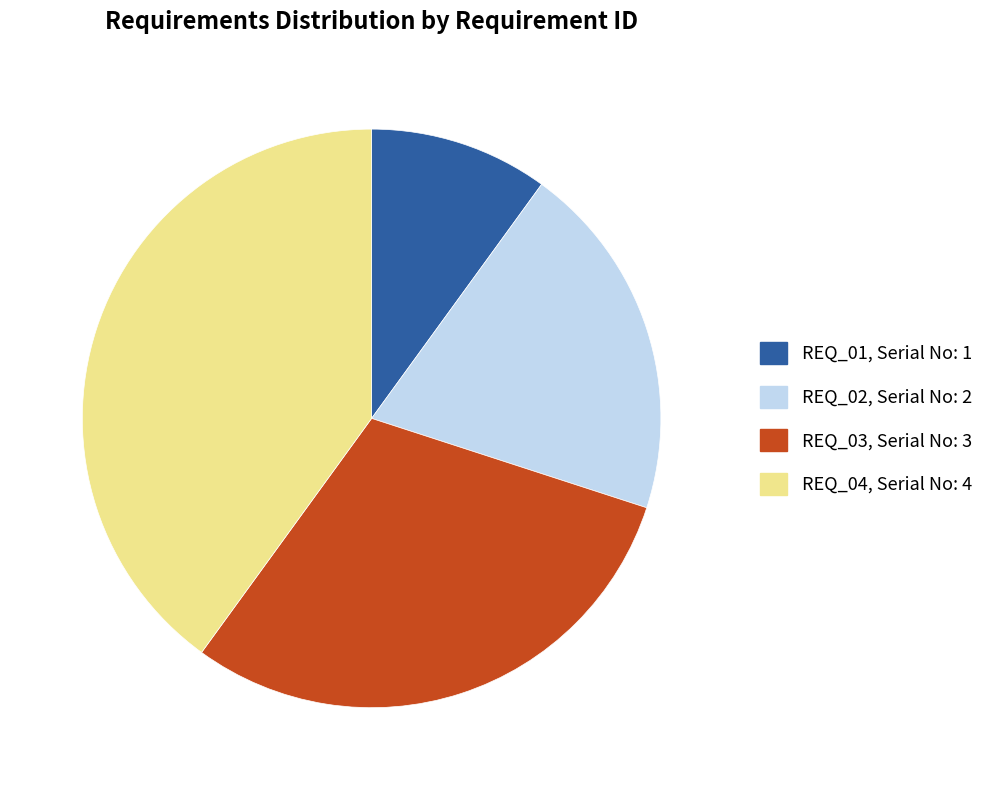

Do REQ_04 and REQ_02 together represent more than half of the pie?

Yes